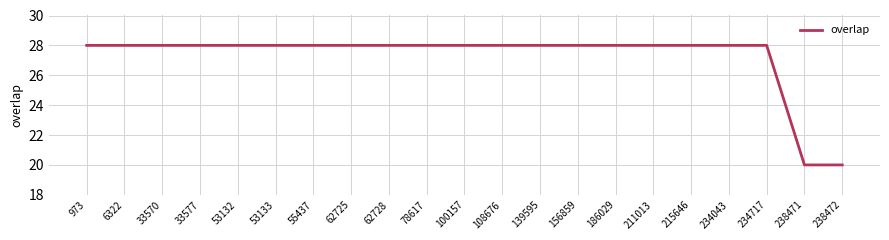

Reading left to right, what are all the values shown in this chart?

28	28	28	28	28	28	28	28	28	28	28	28	28	28	28	28	28	28	28	20	20